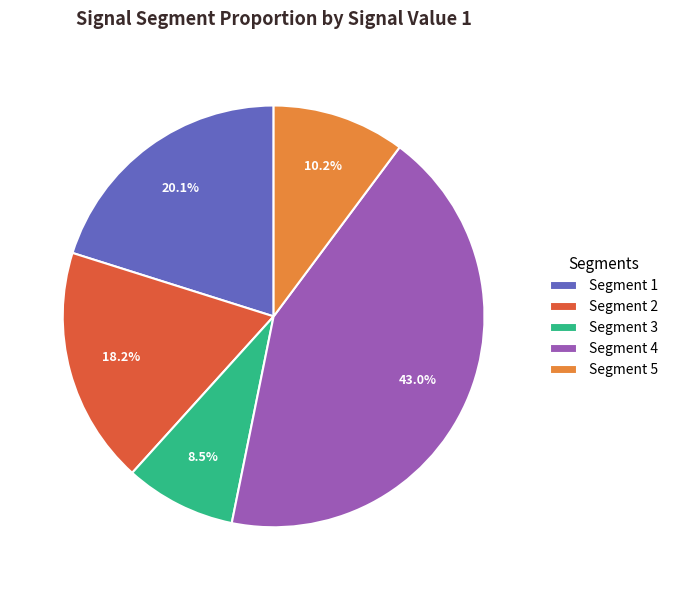

Does Segment 1 represent more than half of the total?

No